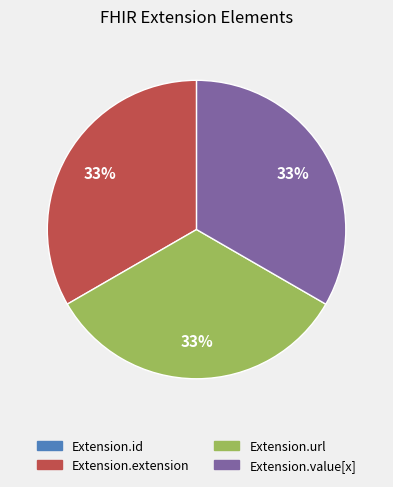

The Extension.url slice represents 46% of the pie. True or false?

False